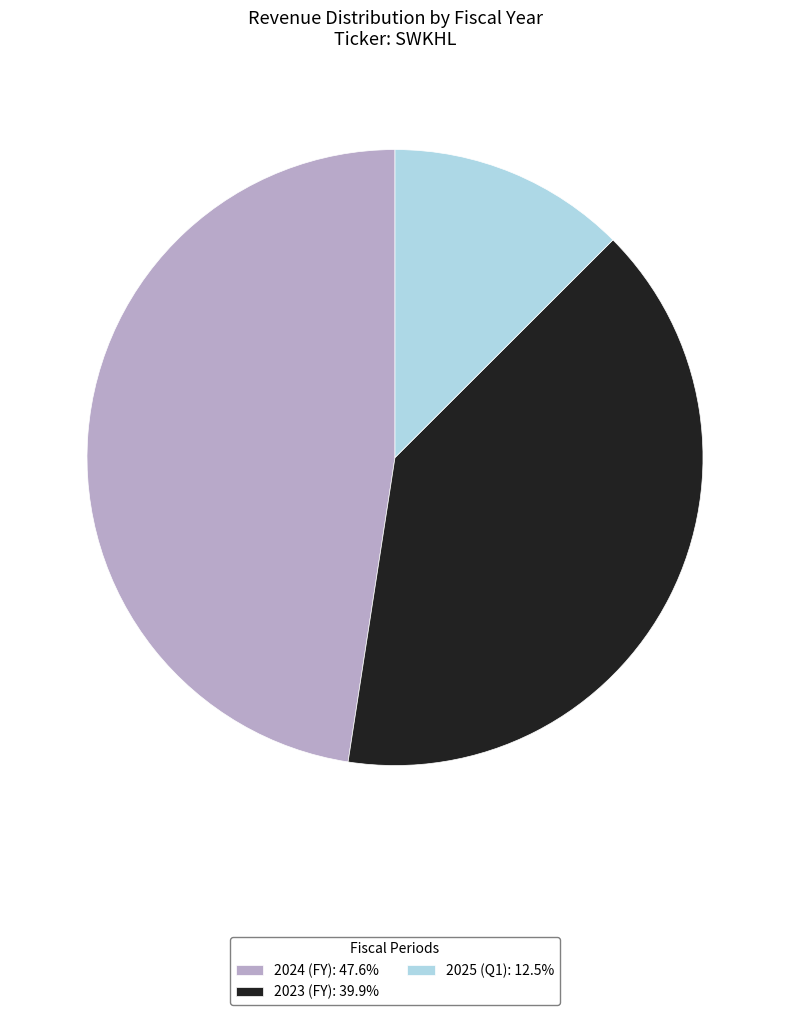

True or false: 2024 (FY) accounts for 48% of the total.

True